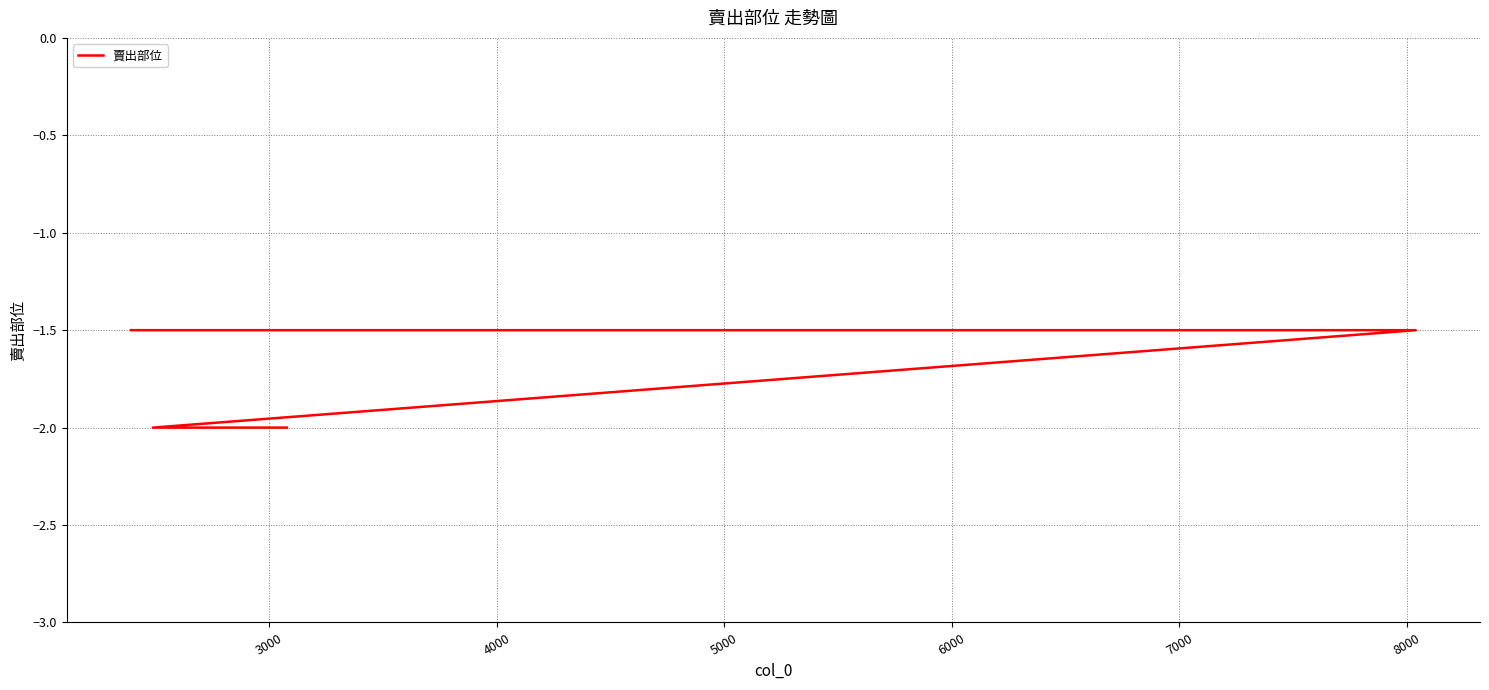

How many values are between -2 and -1?

11